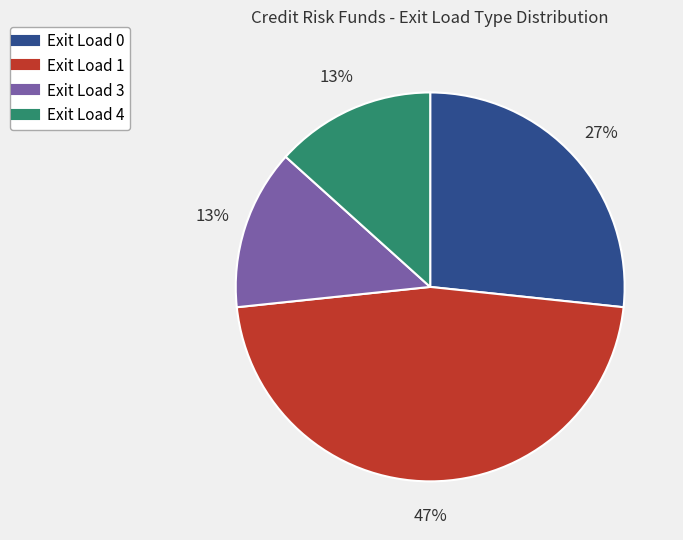

Is there any slice that represents more than half of the pie?

No